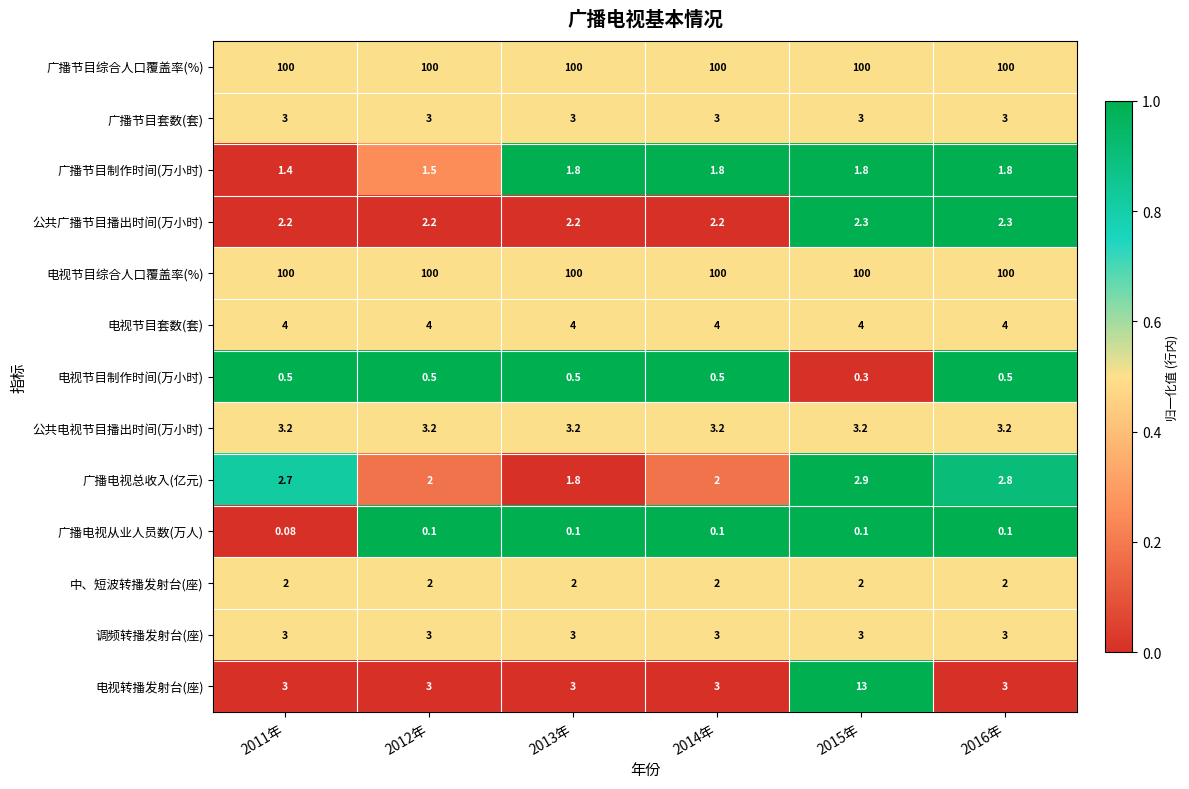

Is the value of 公共电视节目播出时间(万小时) at 2015年 greater than the value of 广播节目制作时间(万小时) at 2011年?

Yes